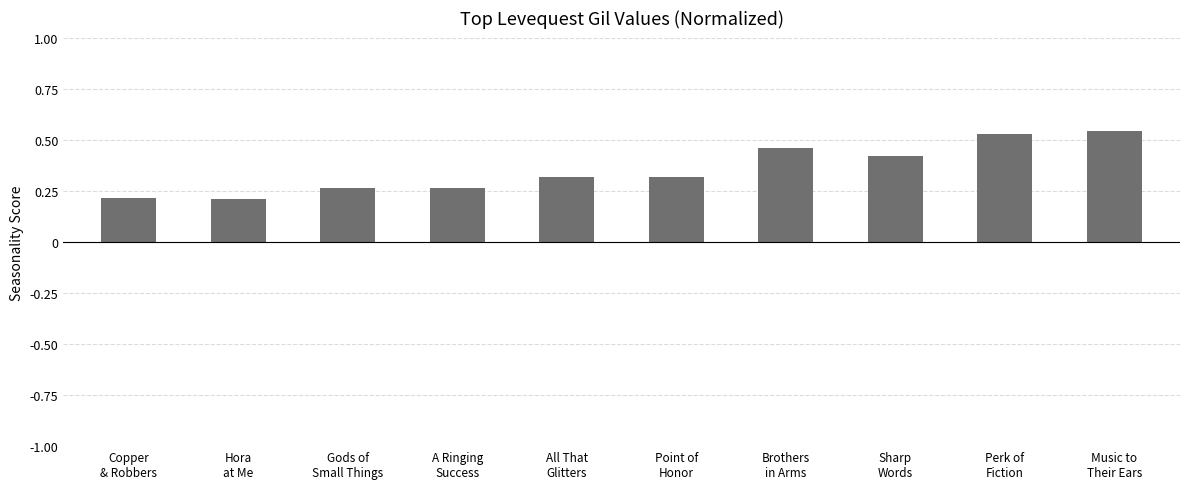

What is the difference between the values at Point of
Honor and Hora
at Me?

0.1